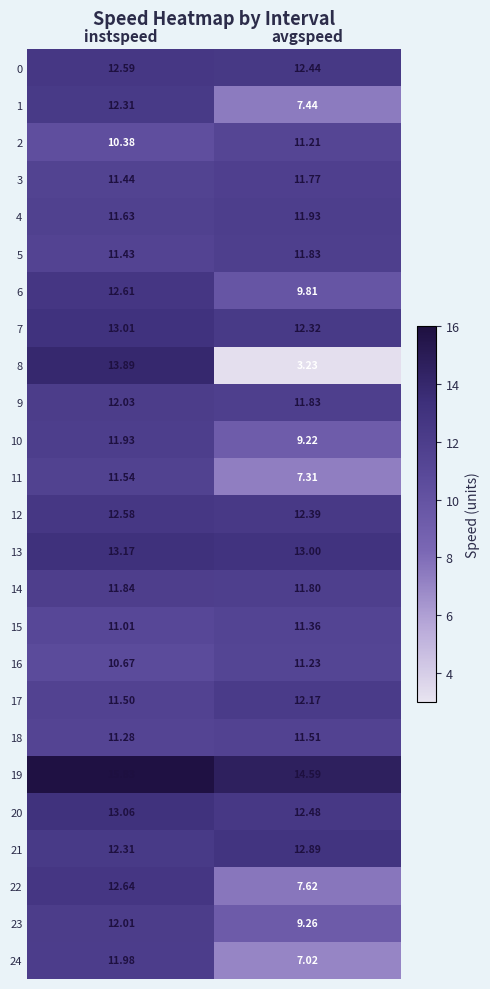

At which label does 24 reach its minimum?

avgspeed